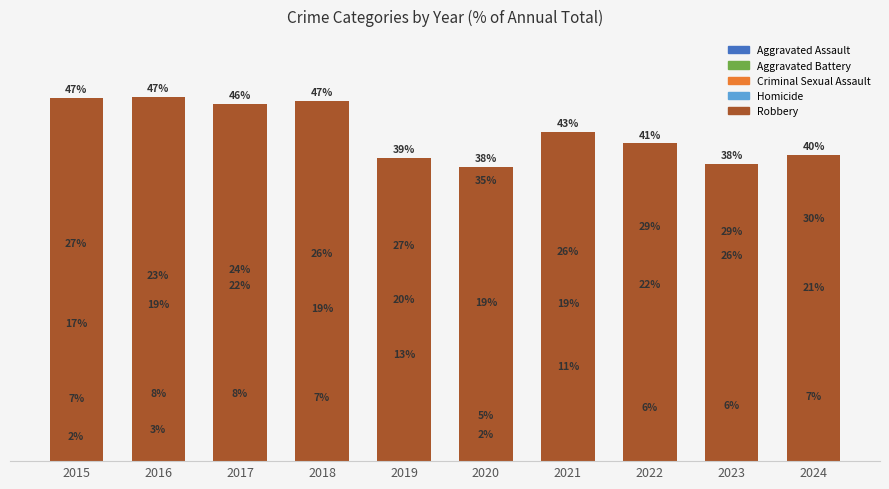

What are all the series names shown in the legend?

Aggravated Assault, Aggravated Battery, Criminal Sexual Assault, Homicide, Robbery